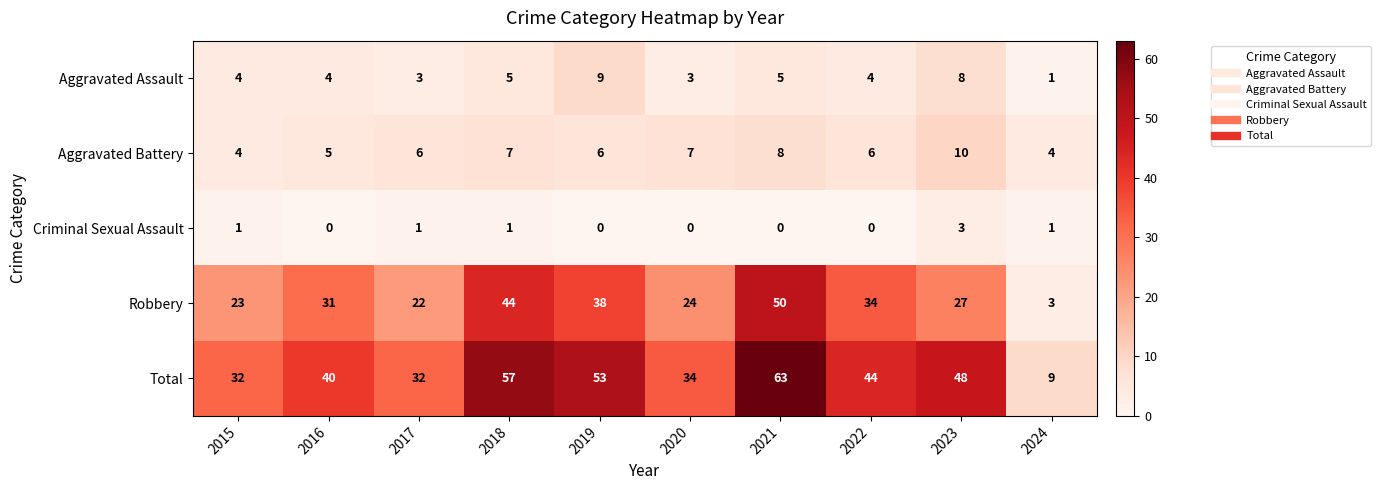

What is the sum of all Aggravated Battery values?

63